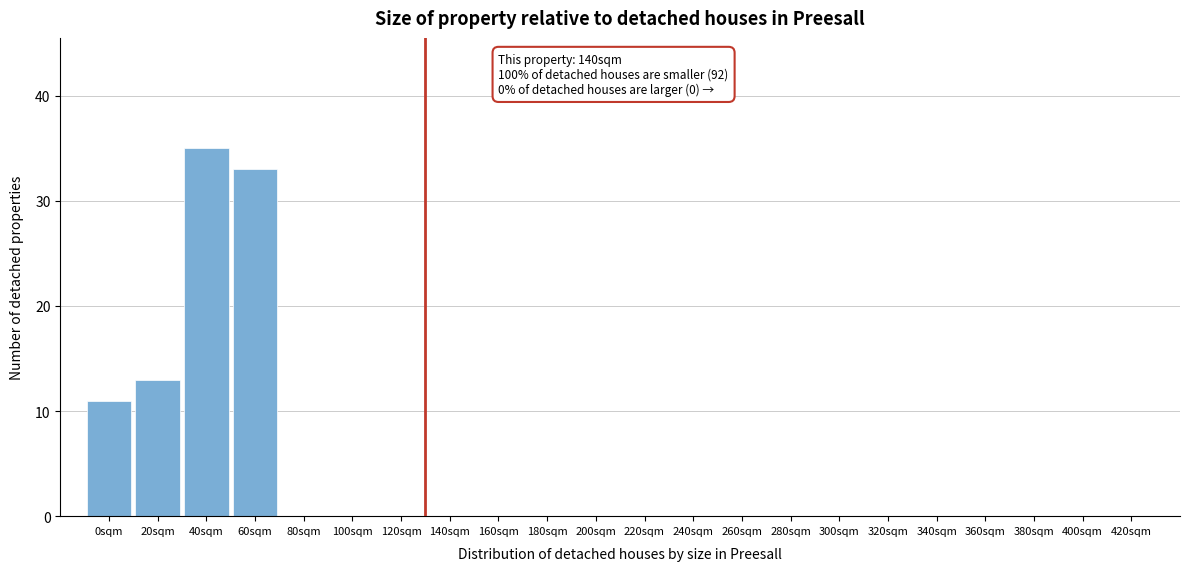

What is the sum of the values at 60sqm and 380sqm?

33